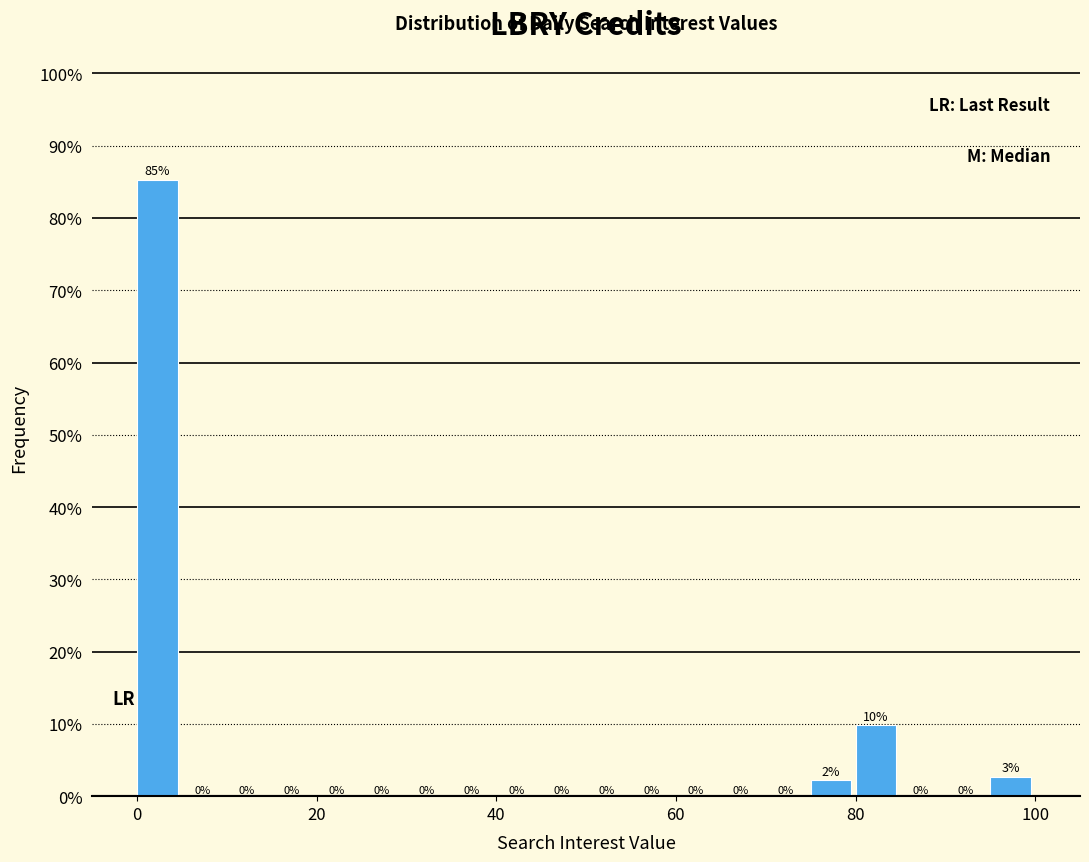

Around what value on the x-axis is the tallest bar? Give the approximate position of its centre, as read against the axis.

2